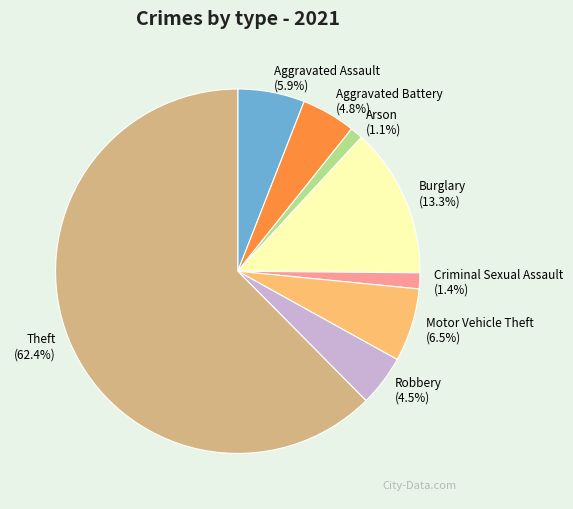

Count the number of slices in the pie.

8